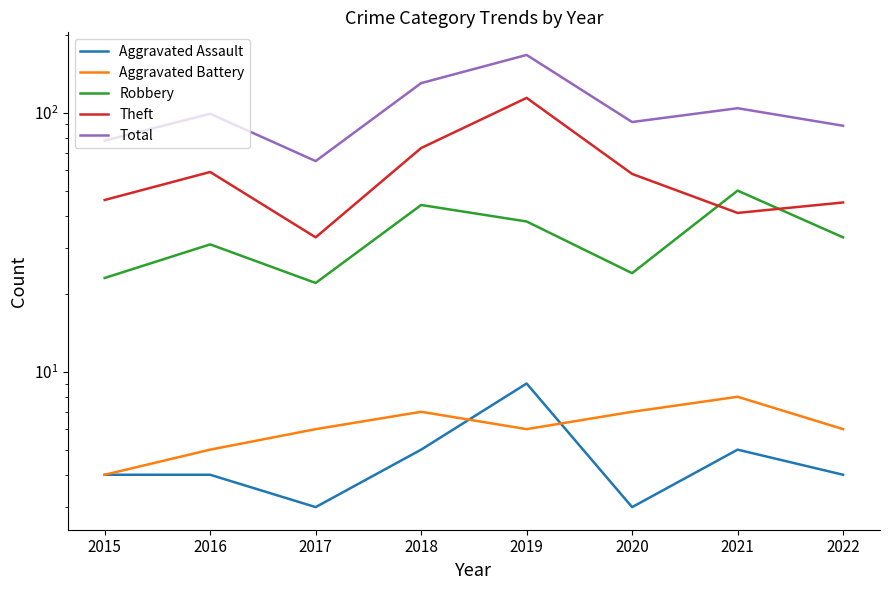

What is the value of the Aggravated Assault point at the 8th from the left?

4